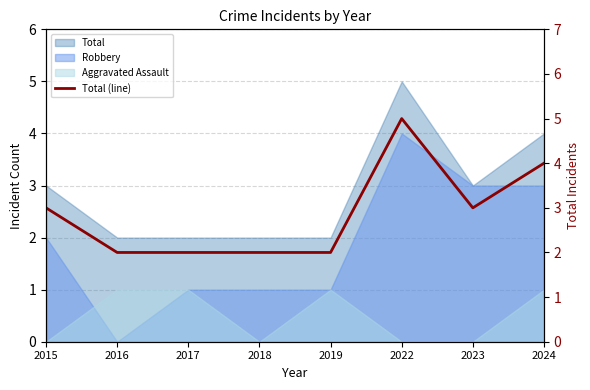

Where is the first local maximum?

2022